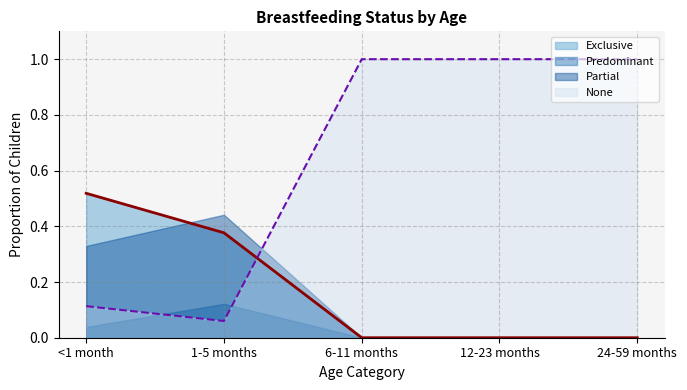

Rank the series at 1-5 months from highest to lowest value.

Partial, Exclusive, Predominant, None